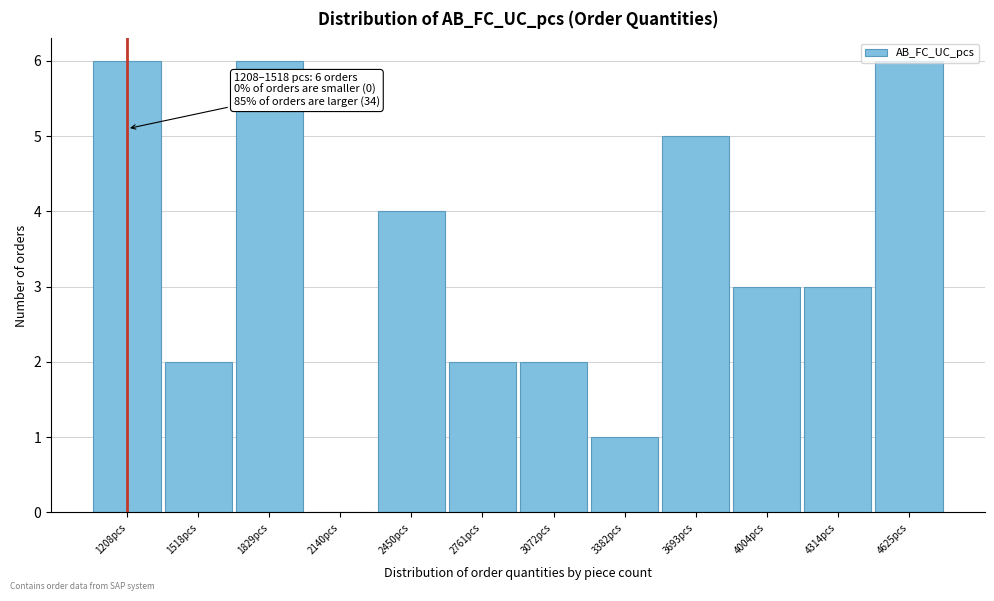

The chart shows a value of 2 at 3693pcs. True or false?

False